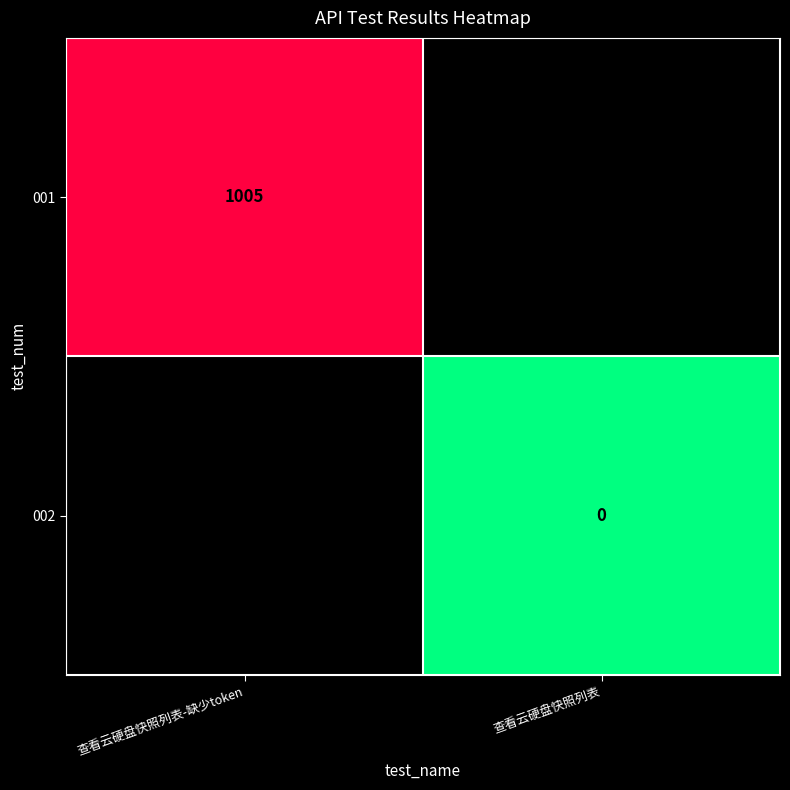

The value of 001 at 查看云硬盘快照列表-缺少token is 506. True or false?

False